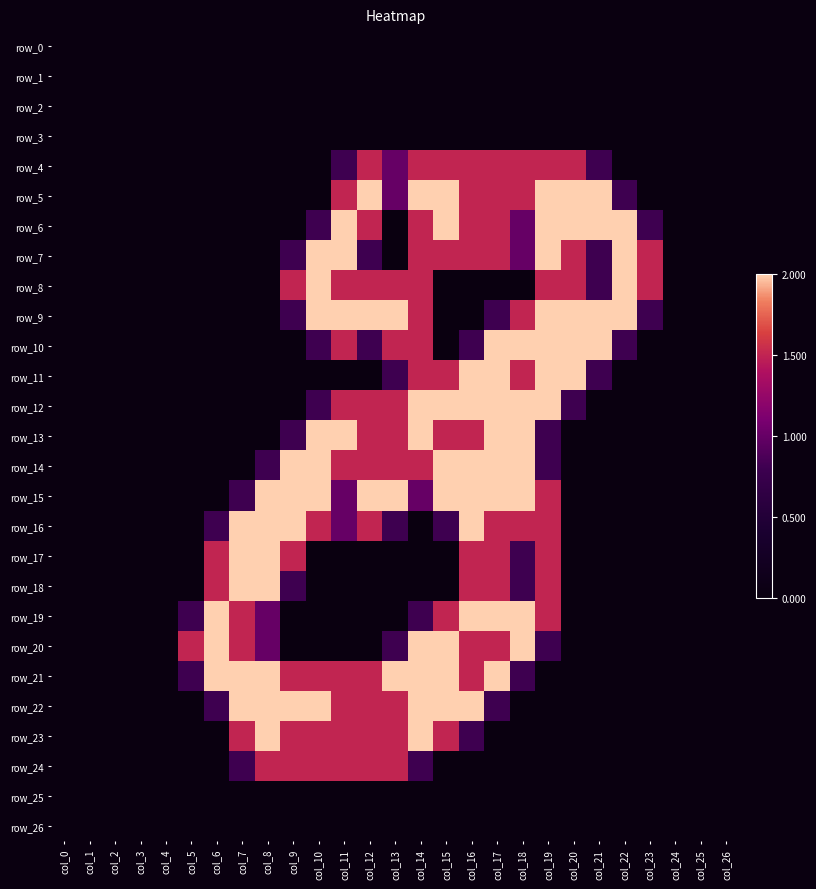

How many values in the row_5 series exceed 0?

12